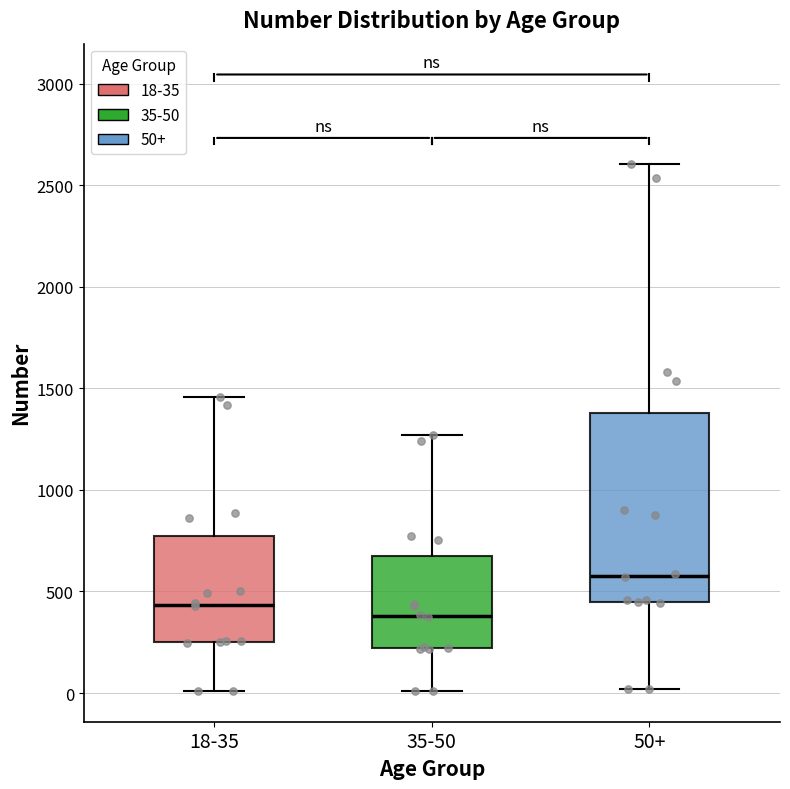

Which box has the lowest median line?

35-50